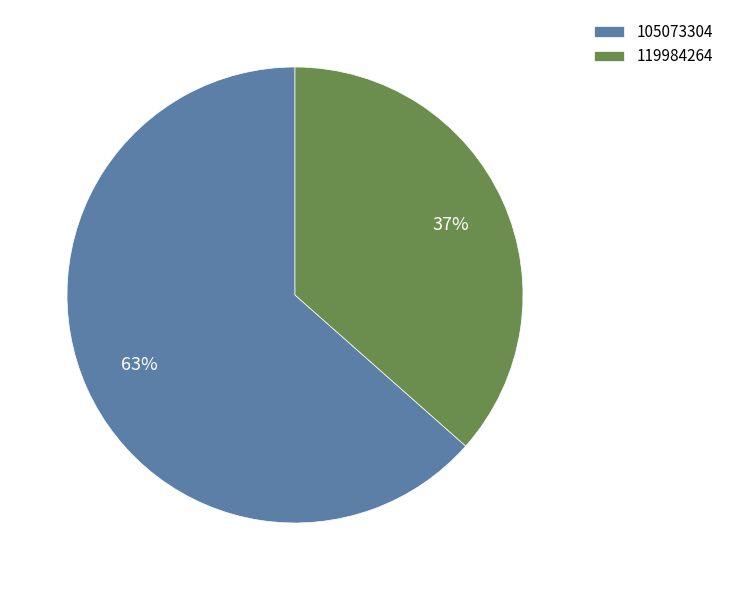

True or false: 105073304 accounts for 63% of the total.

True